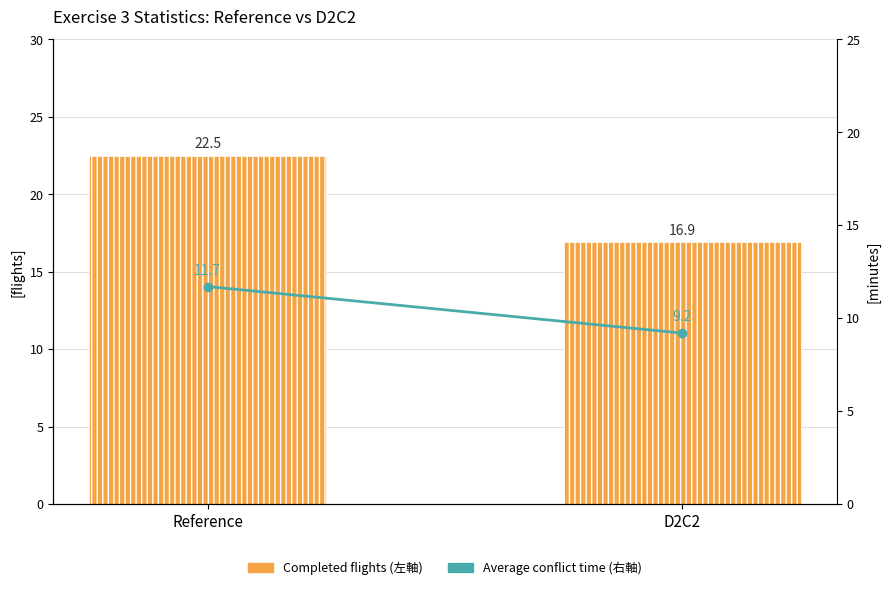

What value does the Average conflict time (右軸) series have at Reference?

11.7